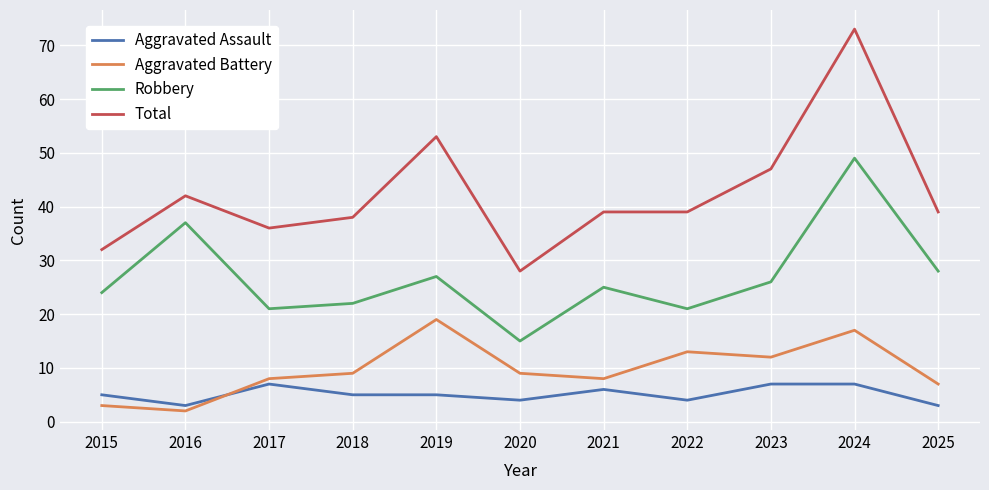

True or false: Aggravated Battery and Robbery cross at least once.

False